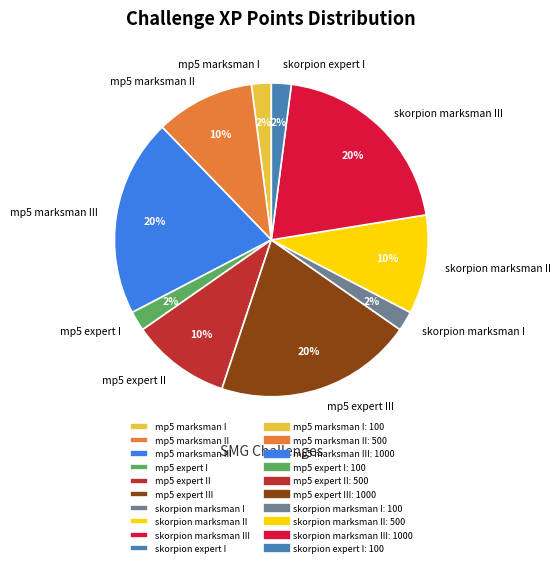

To the nearest percent, what percentage of the pie is mp5 expert III?

20%